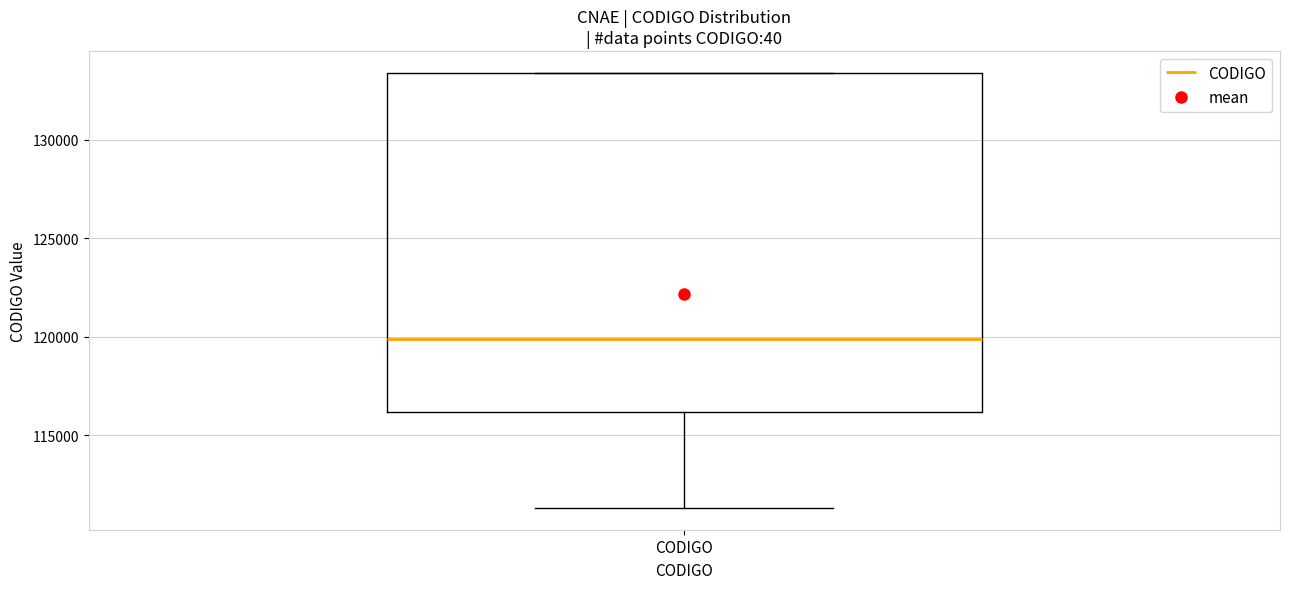

Where does the median line of the box for CODIGO sit on the y-axis? The values are not printed on the chart, so give them approximately, as read against the axis.

120000